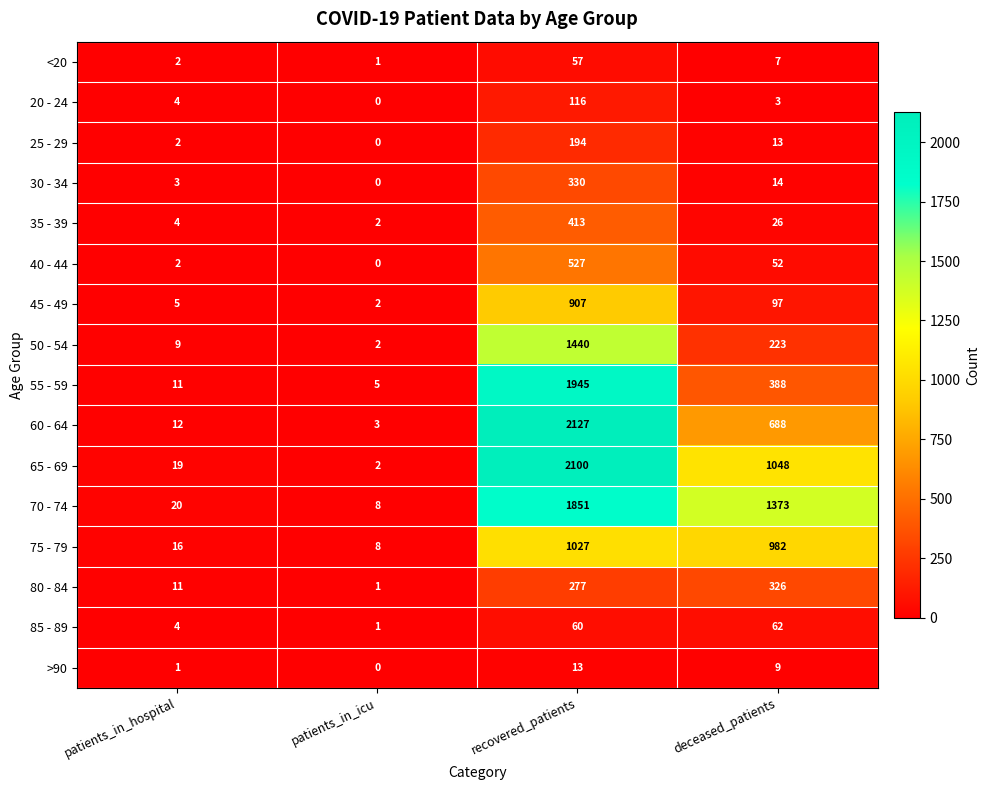

Rank the series by their maximum value, from lowest to highest.

>90, <20, 85 - 89, 20 - 24, 25 - 29, 80 - 84, 30 - 34, 35 - 39, 40 - 44, 45 - 49, 75 - 79, 50 - 54, 70 - 74, 55 - 59, 65 - 69, 60 - 64